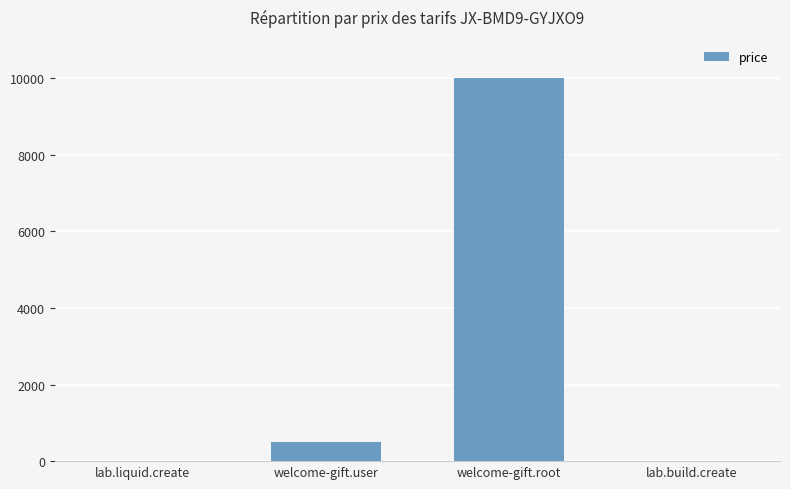

True or false: the data shows 10 at lab.liquid.create.

True